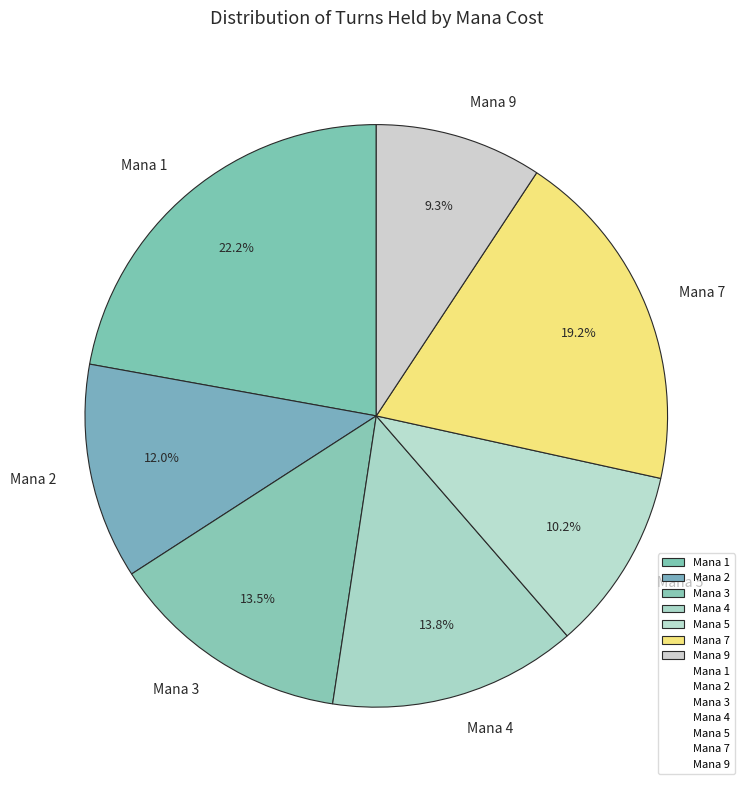

What is the smallest slice in the pie chart?

Mana 9